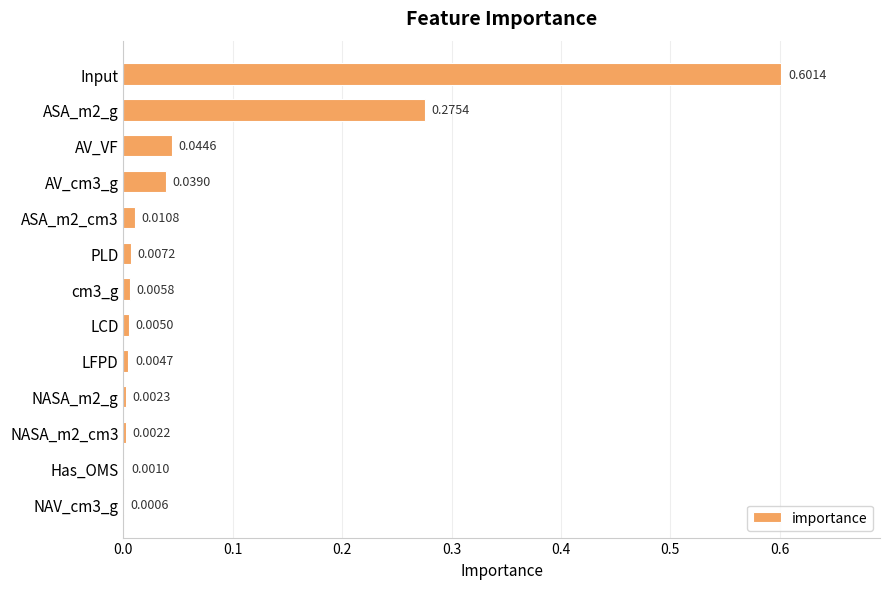

Between NASA_m2_g and NAV_cm3_g, which is larger?

NASA_m2_g